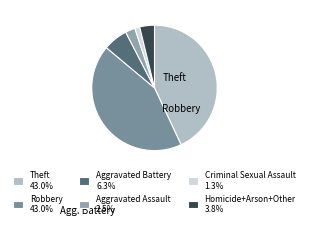

To the nearest percent, what is the average slice percentage?

17%